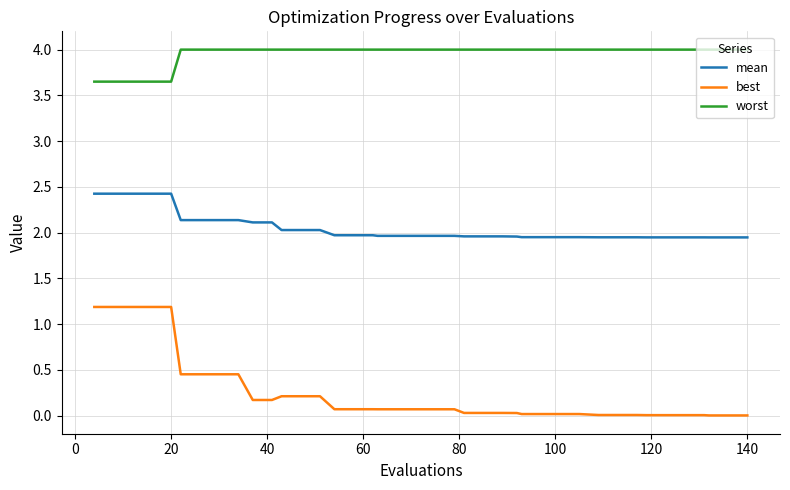

True or false: worst and best intersect in this chart.

False